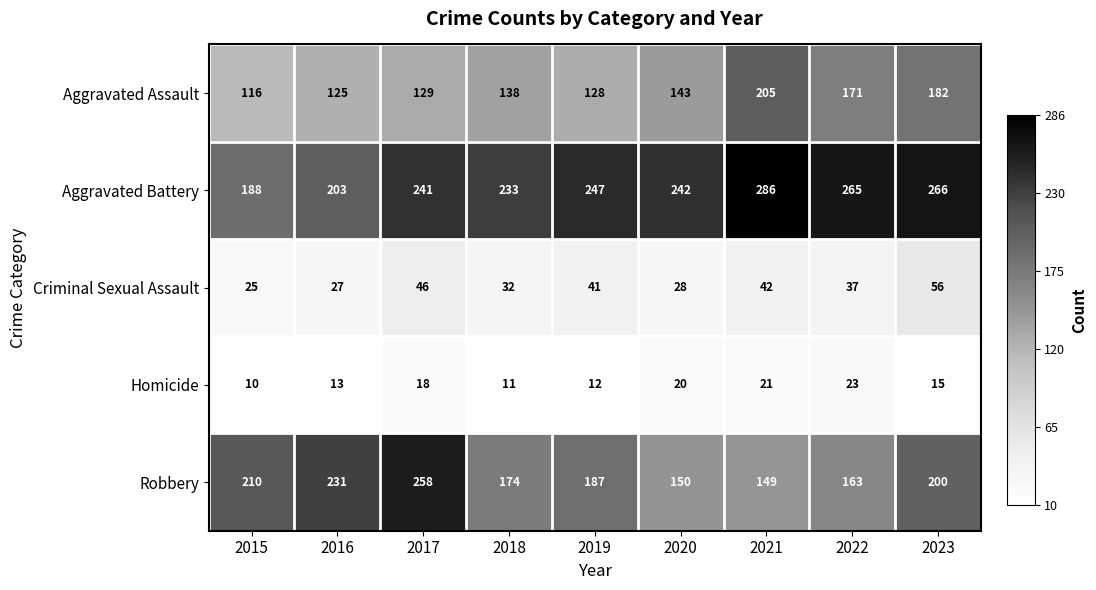

At which category is the sum across all series the highest?

2023